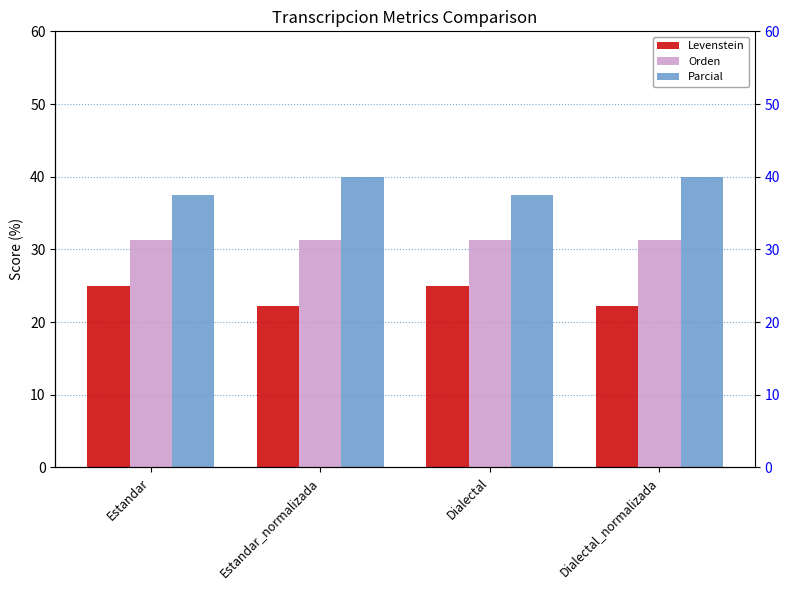

How many data points does each series have?

4